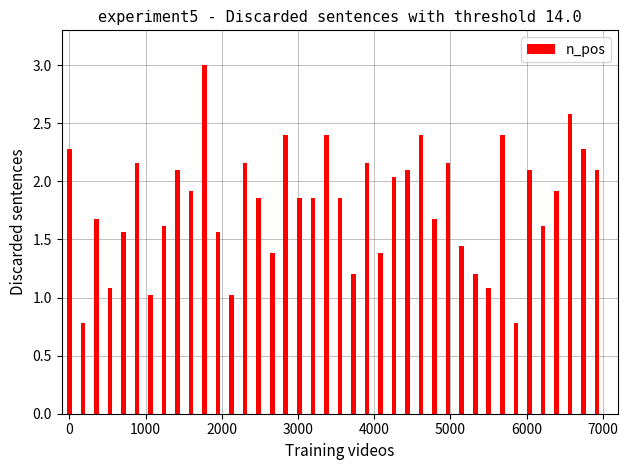

Does the chart contain stacked bars?

No